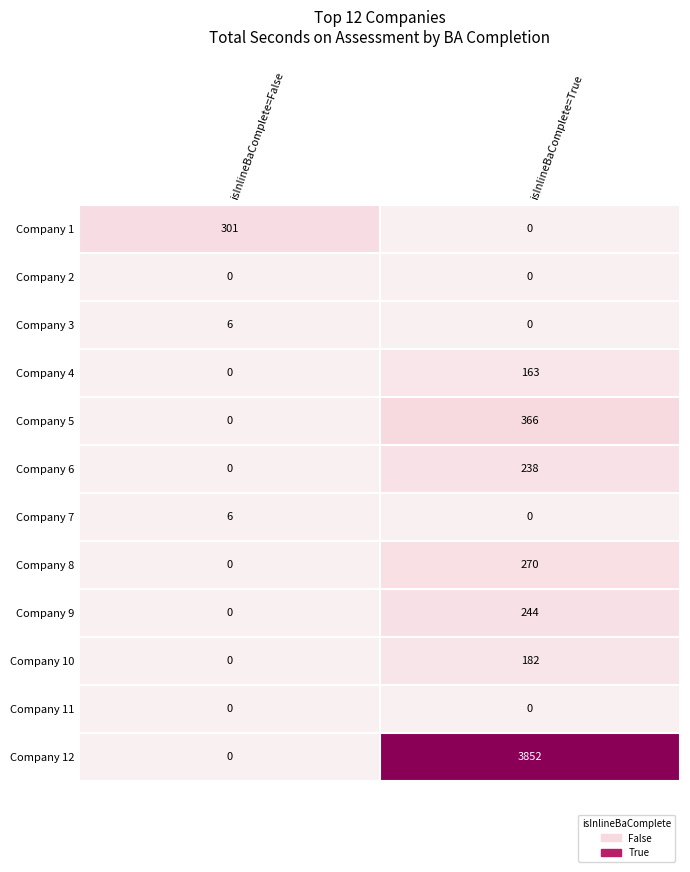

Reading left to right, what are all the values shown in this chart?

Company 1: isInlineBaComplete=False=301	isInlineBaComplete=True=0
Company 2: isInlineBaComplete=False=0	isInlineBaComplete=True=0
Company 3: isInlineBaComplete=False=6	isInlineBaComplete=True=0
Company 4: isInlineBaComplete=False=0	isInlineBaComplete=True=163
Company 5: isInlineBaComplete=False=0	isInlineBaComplete=True=366
Company 6: isInlineBaComplete=False=0	isInlineBaComplete=True=238
Company 7: isInlineBaComplete=False=6	isInlineBaComplete=True=0
Company 8: isInlineBaComplete=False=0	isInlineBaComplete=True=270
Company 9: isInlineBaComplete=False=0	isInlineBaComplete=True=244
Company 10: isInlineBaComplete=False=0	isInlineBaComplete=True=182
Company 11: isInlineBaComplete=False=0	isInlineBaComplete=True=0
Company 12: isInlineBaComplete=False=0	isInlineBaComplete=True=3852